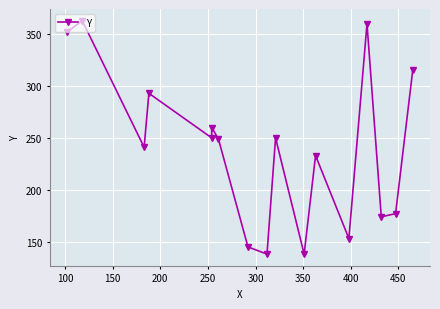

How many lines are shown in the chart?

1